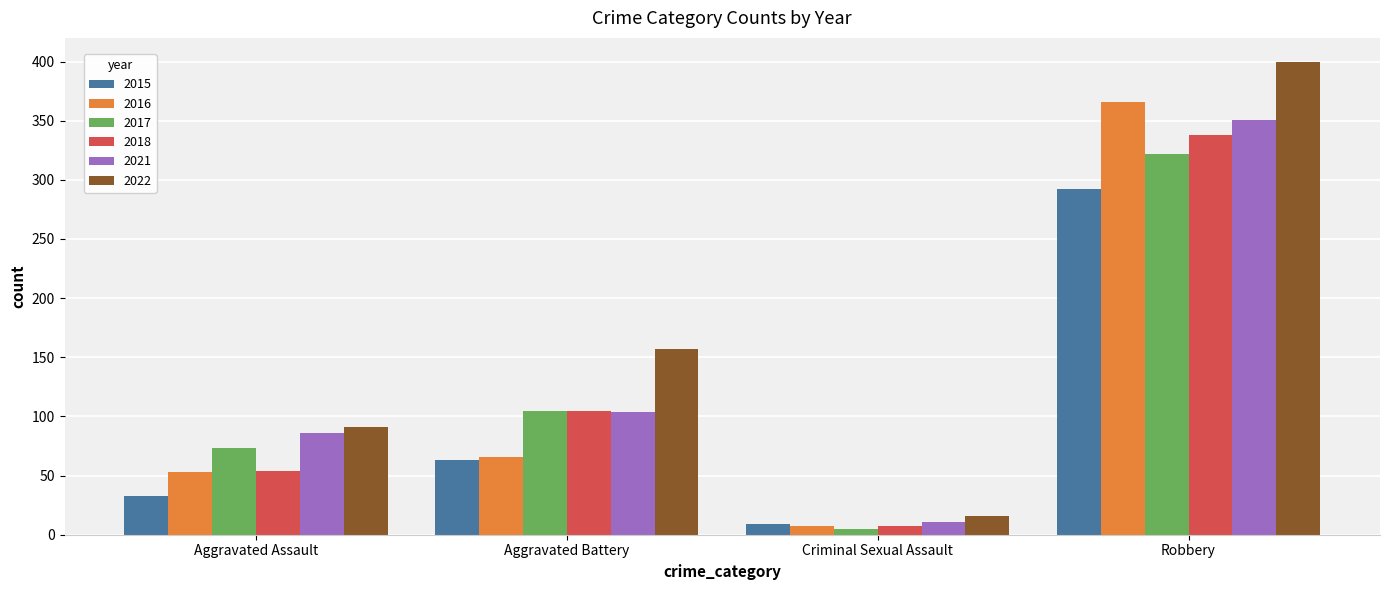

The 2016 series shows 66 at Aggravated Battery. True or false?

True